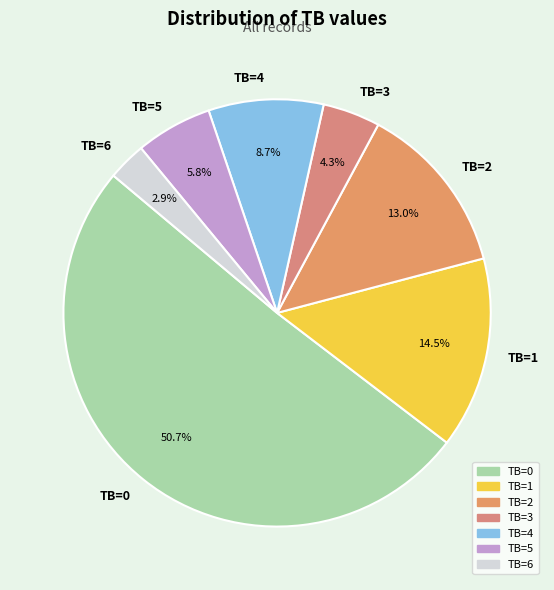

What is the total percentage of TB=5 and TB=4?

14.5%